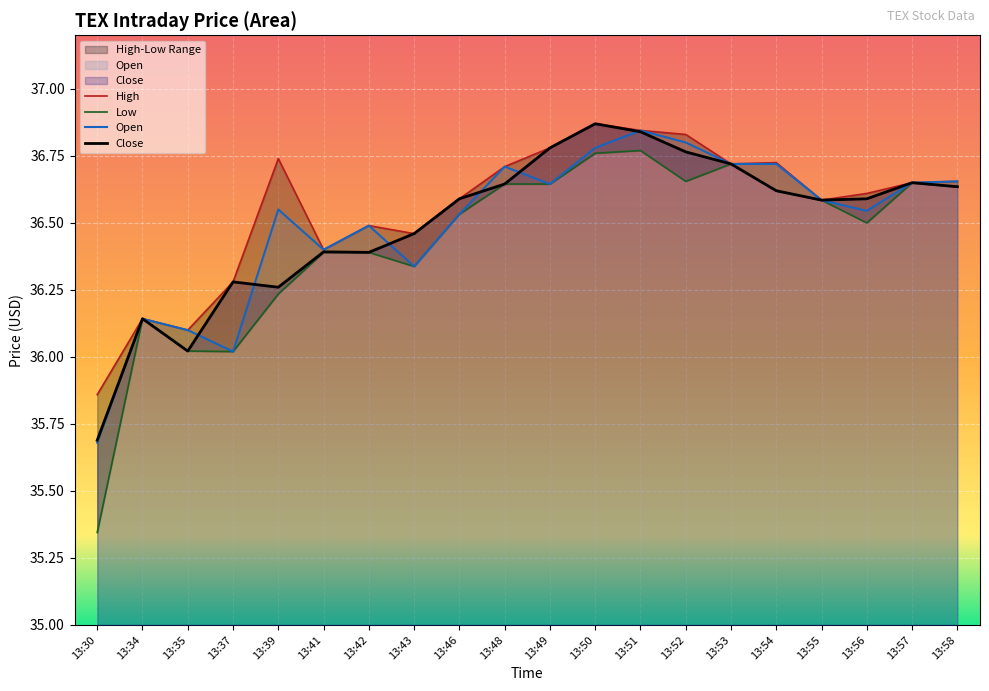

Reading left to right, what are all the values shown in this chart?

High: 13:30=35.9	13:34=36.1	13:35=36.1	13:37=36.3	13:39=36.7	13:41=36.4	13:42=36.5	13:43=36.5	13:46=36.6	13:48=36.7	13:49=36.8	13:50=36.9	13:51=36.8	13:52=36.8	13:53=36.7	13:54=36.7	13:55=36.6	13:56=36.6	13:57=36.7	13:58=36.7
Low: 13:30=35.3	13:34=36.1	13:35=36.0	13:37=36.0	13:39=36.2	13:41=36.4	13:42=36.4	13:43=36.3	13:46=36.5	13:48=36.6	13:49=36.6	13:50=36.8	13:51=36.8	13:52=36.7	13:53=36.7	13:54=36.6	13:55=36.6	13:56=36.5	13:57=36.7	13:58=36.6
Open: 13:30=35.7	13:34=36.1	13:35=36.1	13:37=36.0	13:39=36.5	13:41=36.4	13:42=36.5	13:43=36.3	13:46=36.5	13:48=36.7	13:49=36.6	13:50=36.8	13:51=36.8	13:52=36.8	13:53=36.7	13:54=36.7	13:55=36.6	13:56=36.5	13:57=36.7	13:58=36.7
Close: 13:30=35.7	13:34=36.1	13:35=36.0	13:37=36.3	13:39=36.3	13:41=36.4	13:42=36.4	13:43=36.5	13:46=36.6	13:48=36.6	13:49=36.8	13:50=36.9	13:51=36.8	13:52=36.8	13:53=36.7	13:54=36.6	13:55=36.6	13:56=36.6	13:57=36.7	13:58=36.6